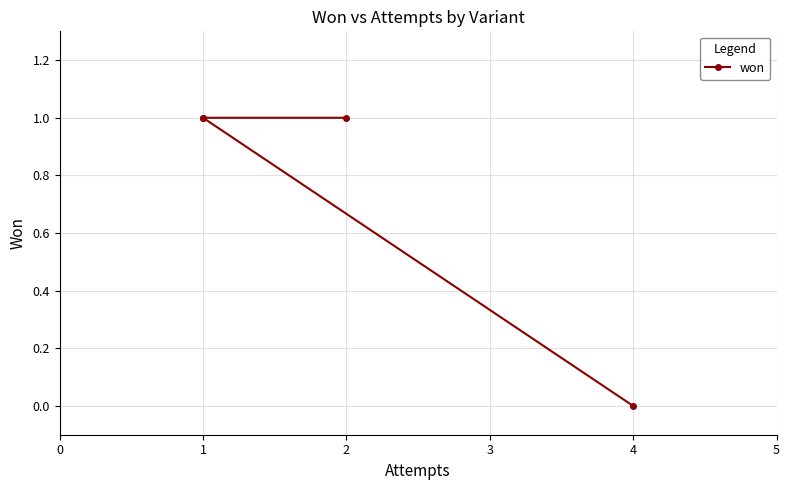

How many lines are shown in the chart?

1